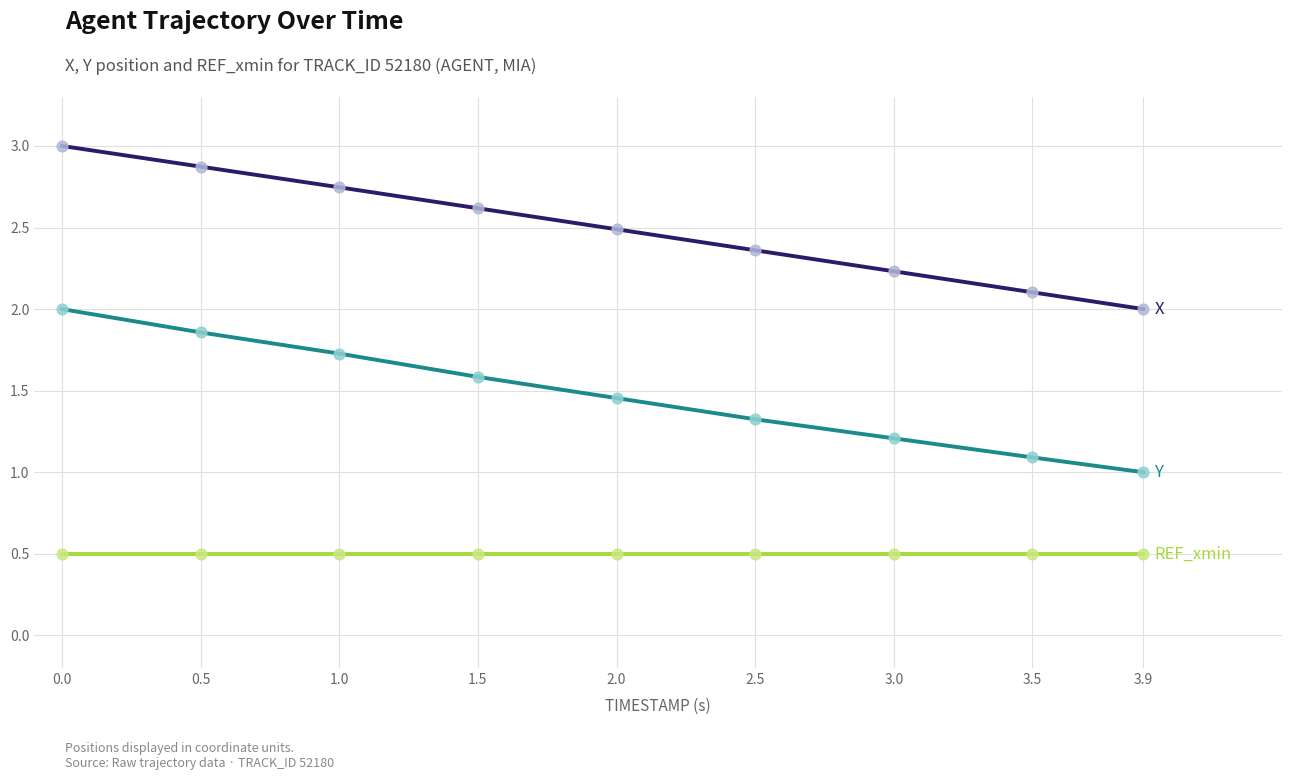

What is the difference between the highest and lowest values at 3.5?

1.6